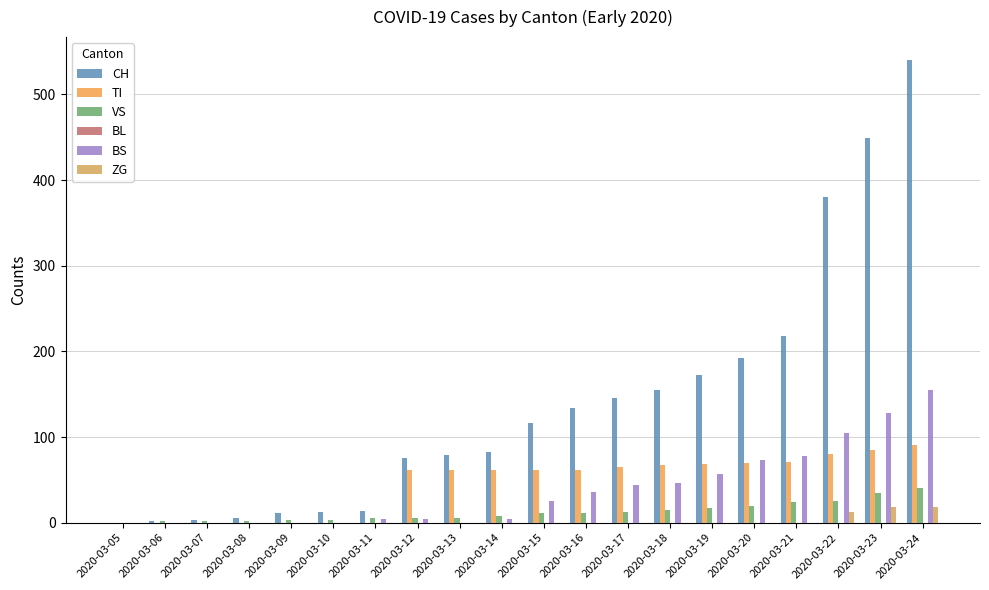

Where is BS nearest to the value 77?

2020-03-21